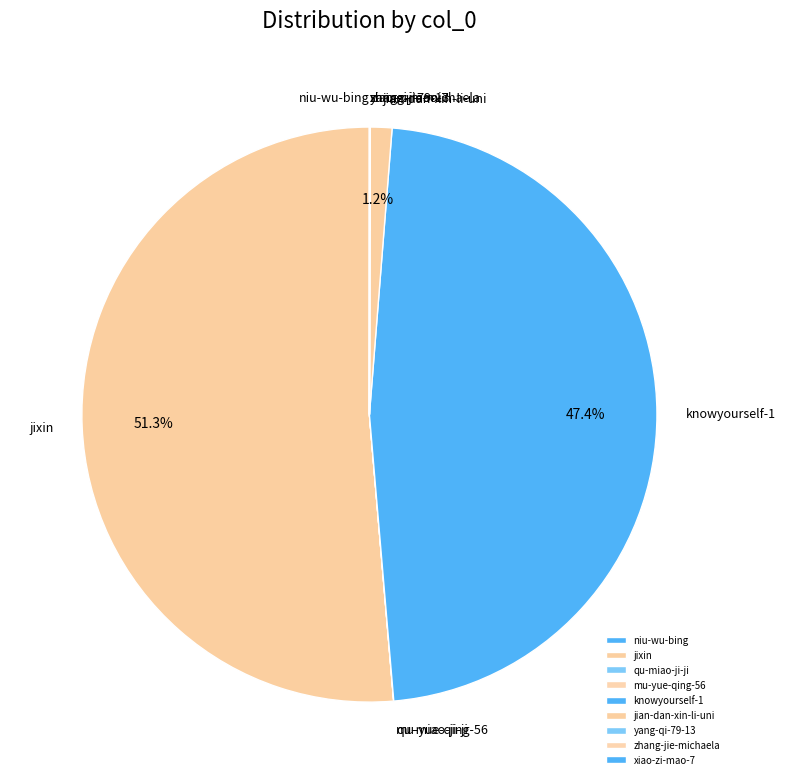

What is the largest slice in the pie chart?

jixin